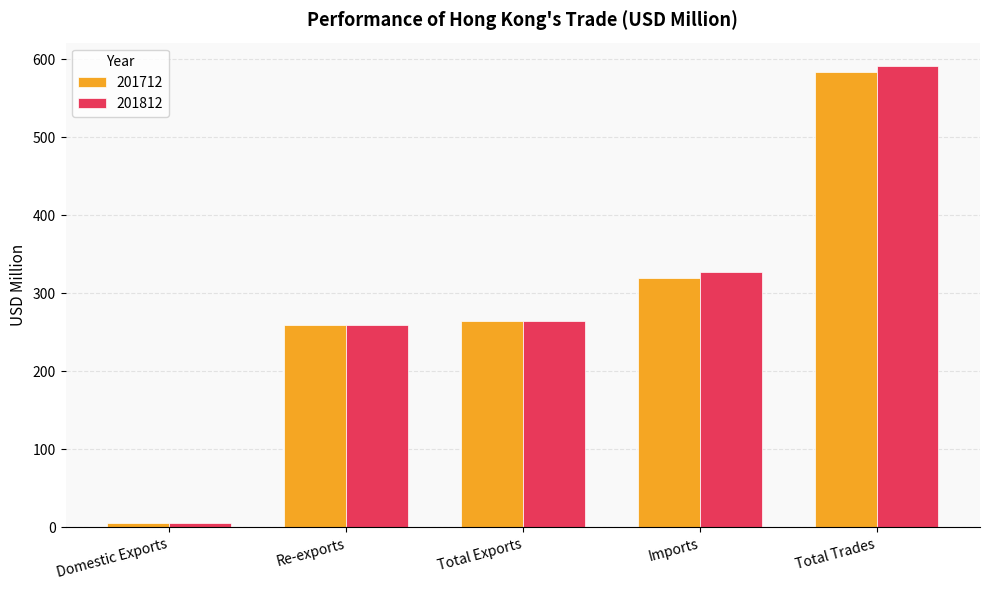

Is the value of 201712 at Re-exports greater than the value of 201812 at Total Trades?

No